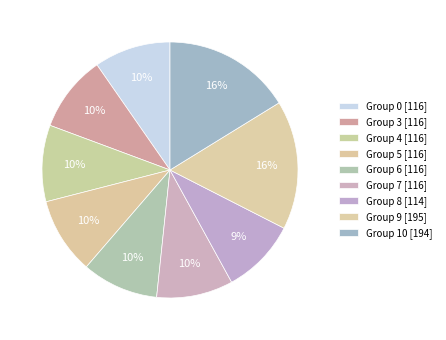

How many slices are in this pie chart?

9